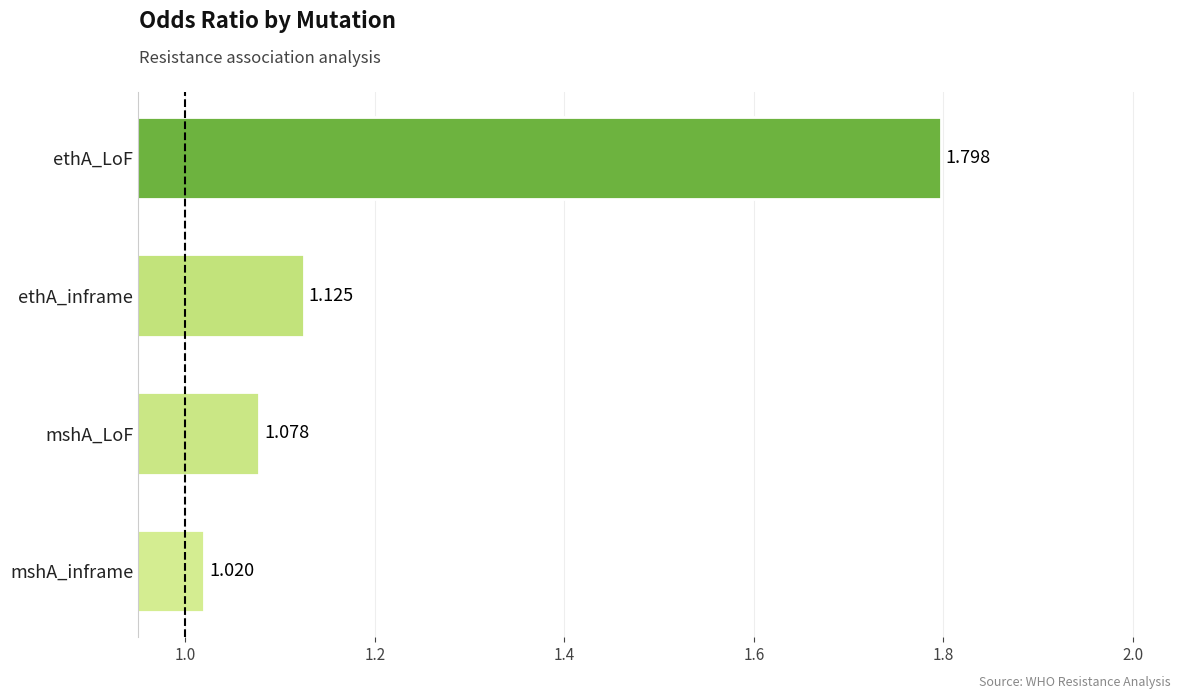

Between mshA_inframe and ethA_inframe, which is larger?

ethA_inframe